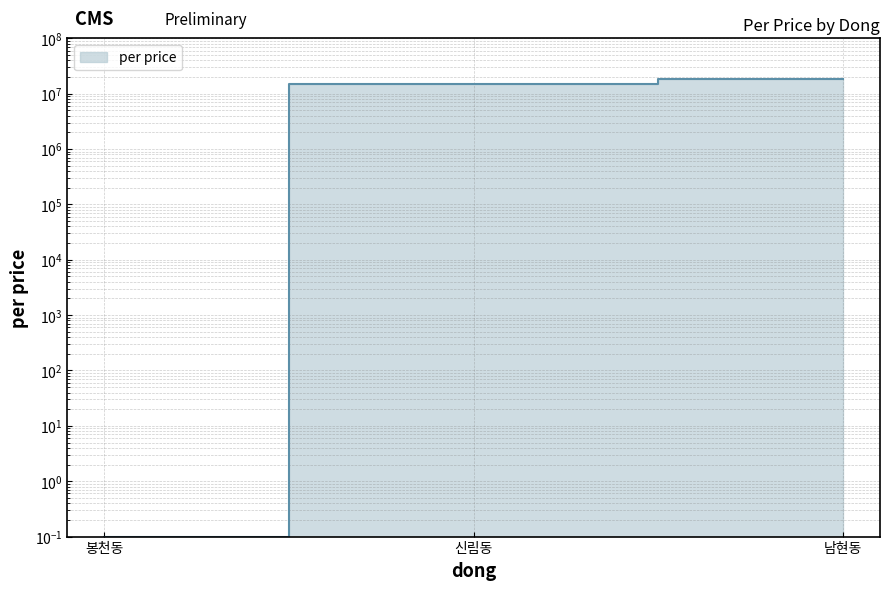

Reading left to right, transcribe all the data shown in this chart.

봉천동=0.1	신림동=15204676.0	남현동=18370573.0